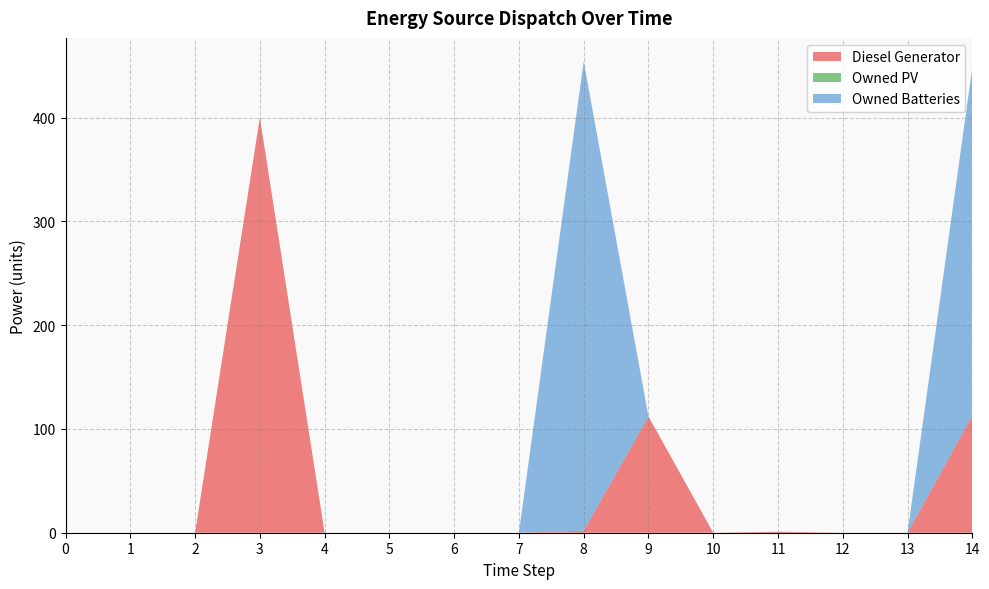

Reading left to right, transcribe all the data shown in this chart.

Diesel Generator: 0=0	1=0	2=0	3=400	4=0	5=0	6=0	7=0	8=2	9=112	10=0	11=1	12=0	13=0	14=113
Owned PV: 0=0	1=0	2=0	3=0	4=0	5=0	6=0	7=0	8=0	9=0	10=0	11=0	12=0	13=0	14=0
Owned Batteries: 0=0	1=0	2=0	3=0	4=0	5=0	6=0	7=0	8=452	9=0	10=0	11=0	12=0	13=0	14=335